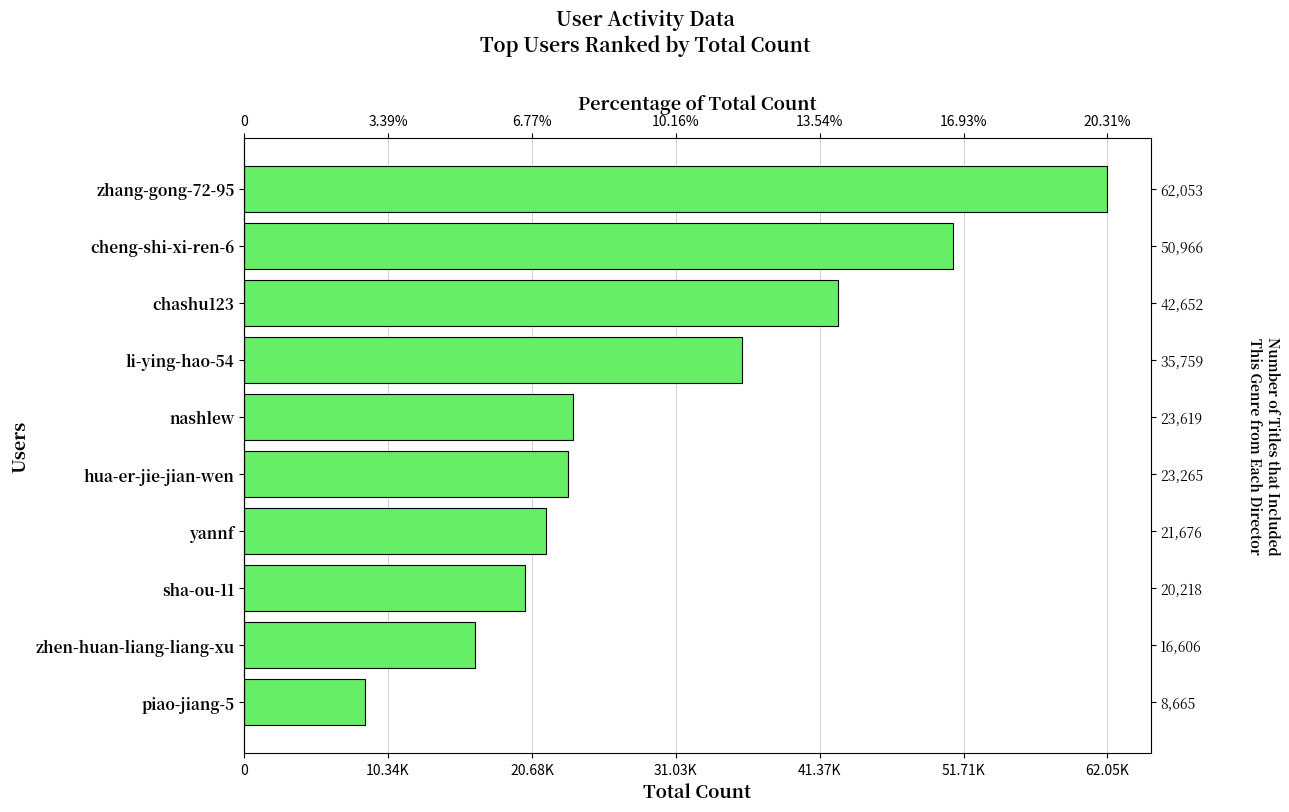

How many data points does each series have?

10